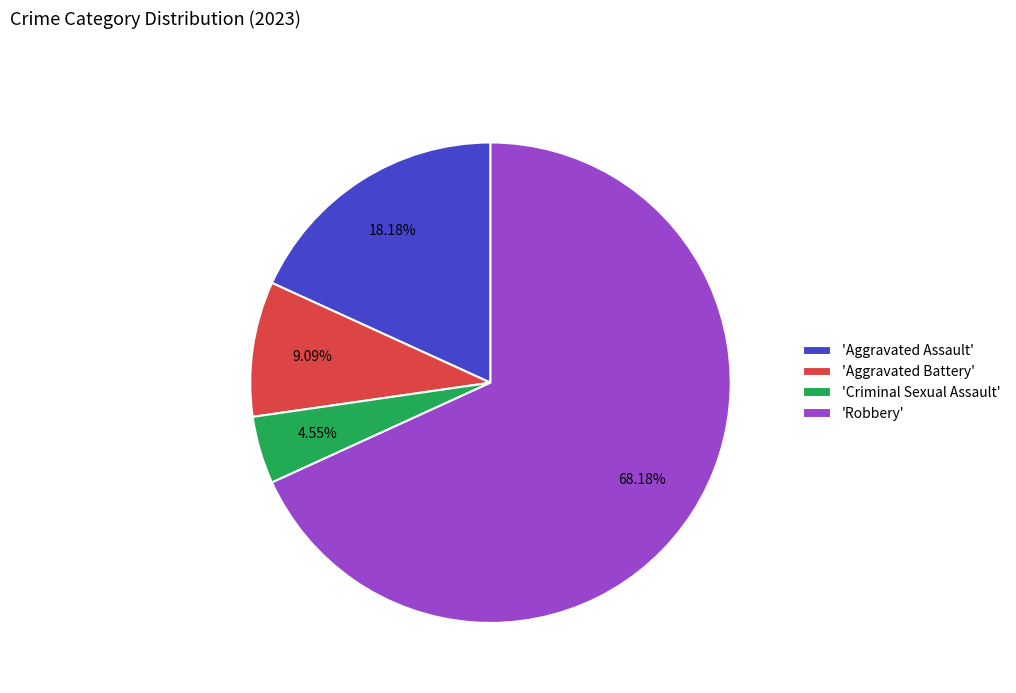

Which category accounts for the majority?

'Robbery'